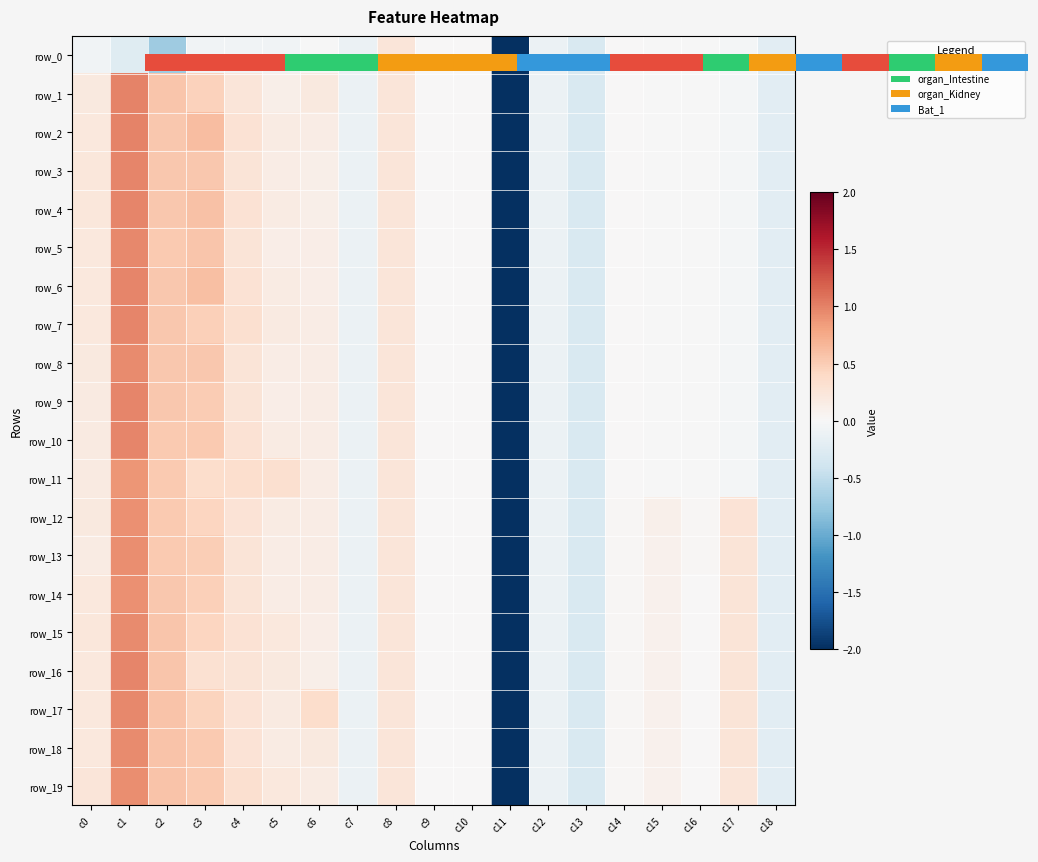

Which category has the highest value in the row_16 series?

c1